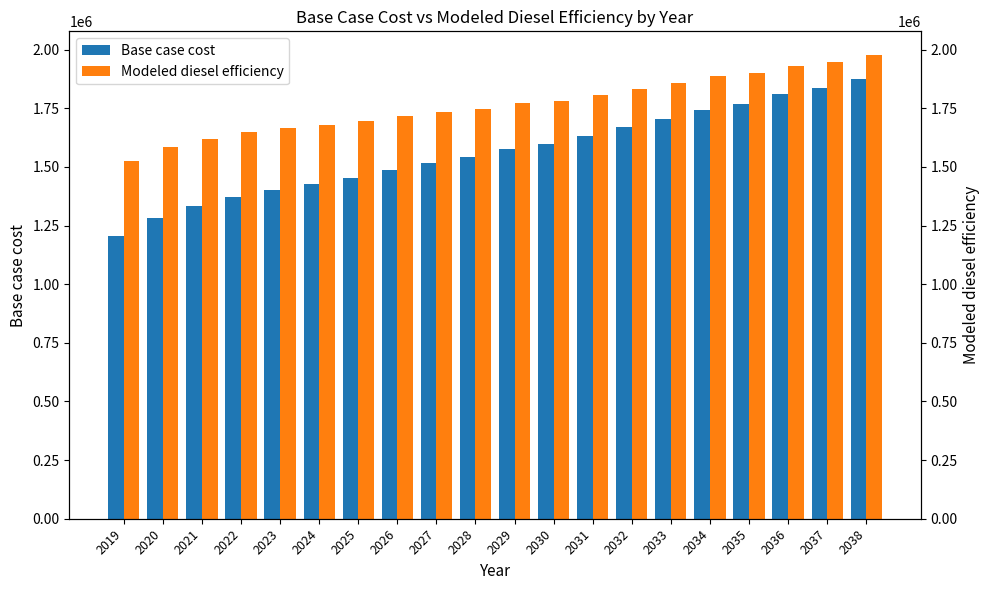

What is the sum of the Modeled diesel efficiency values at 2036 and 2037?

3880519.5